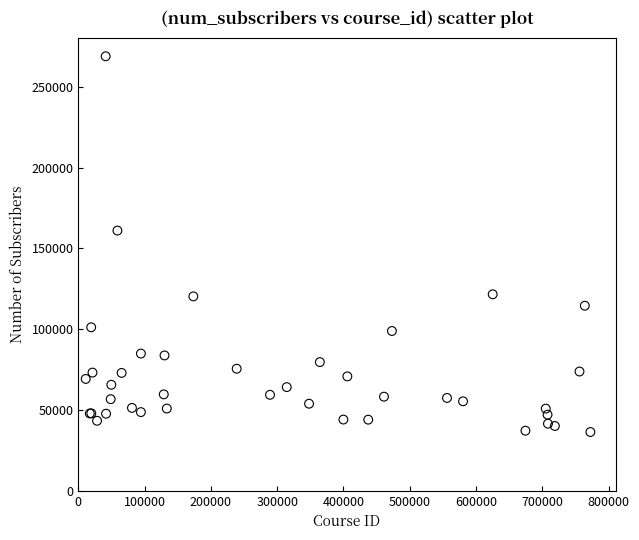

What Y value in the scatter plot is closest to 152622?

161029